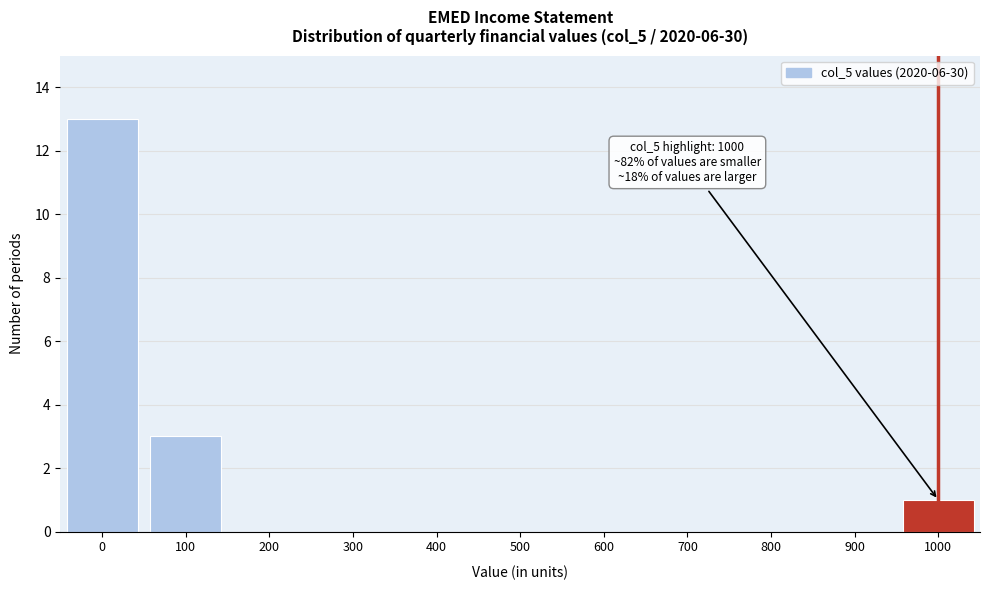

Reading left to right, what are all the values shown in this chart?

0=13	100=3	200=0	300=0	400=0	500=0	600=0	700=0	800=0	900=0	1000=1